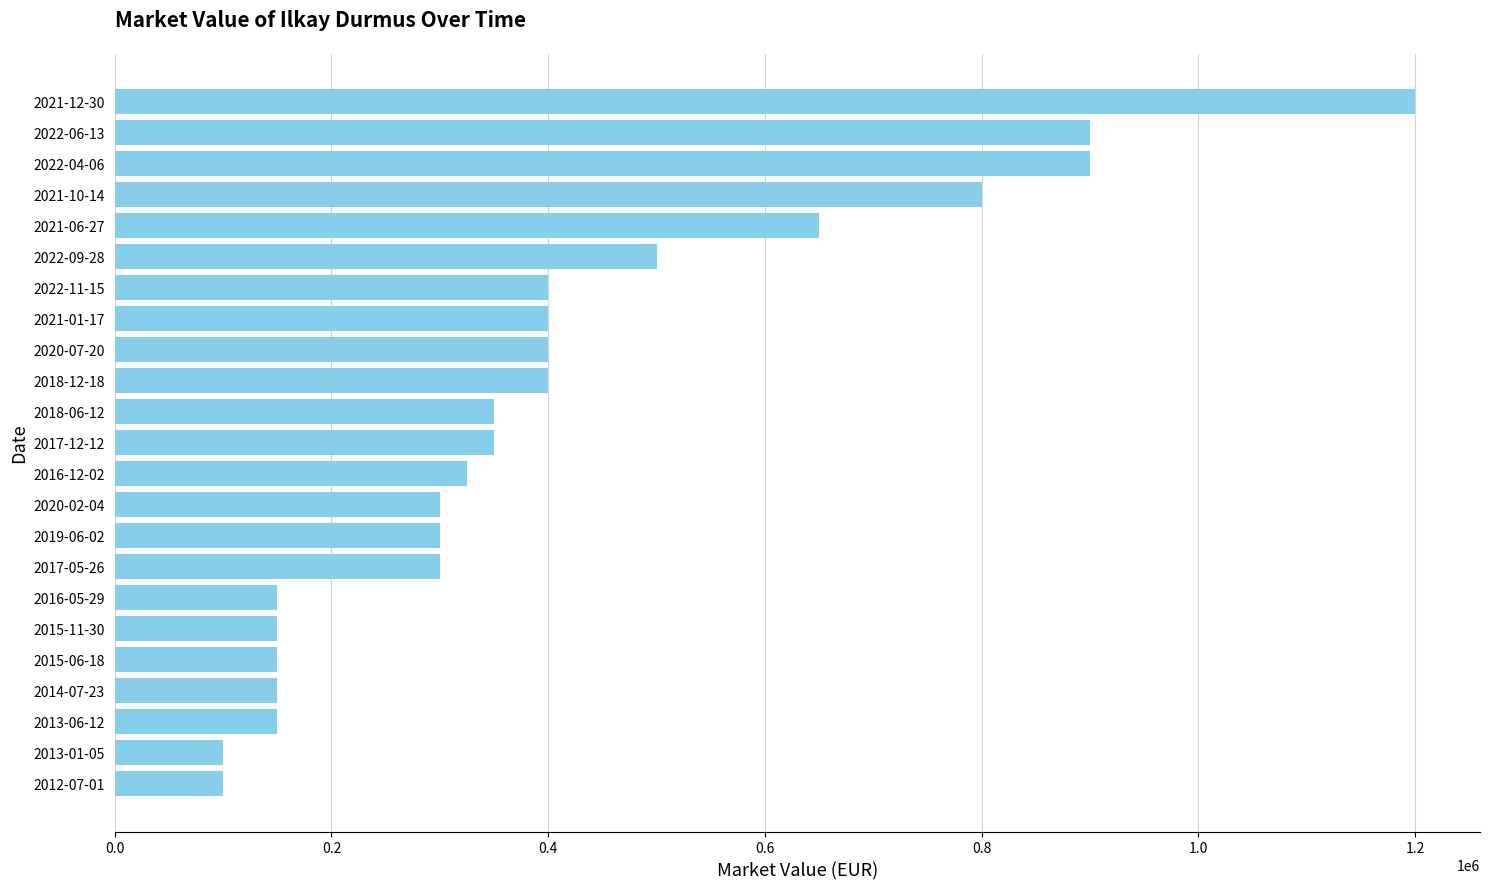

What is the minimum value shown in the chart?

100000